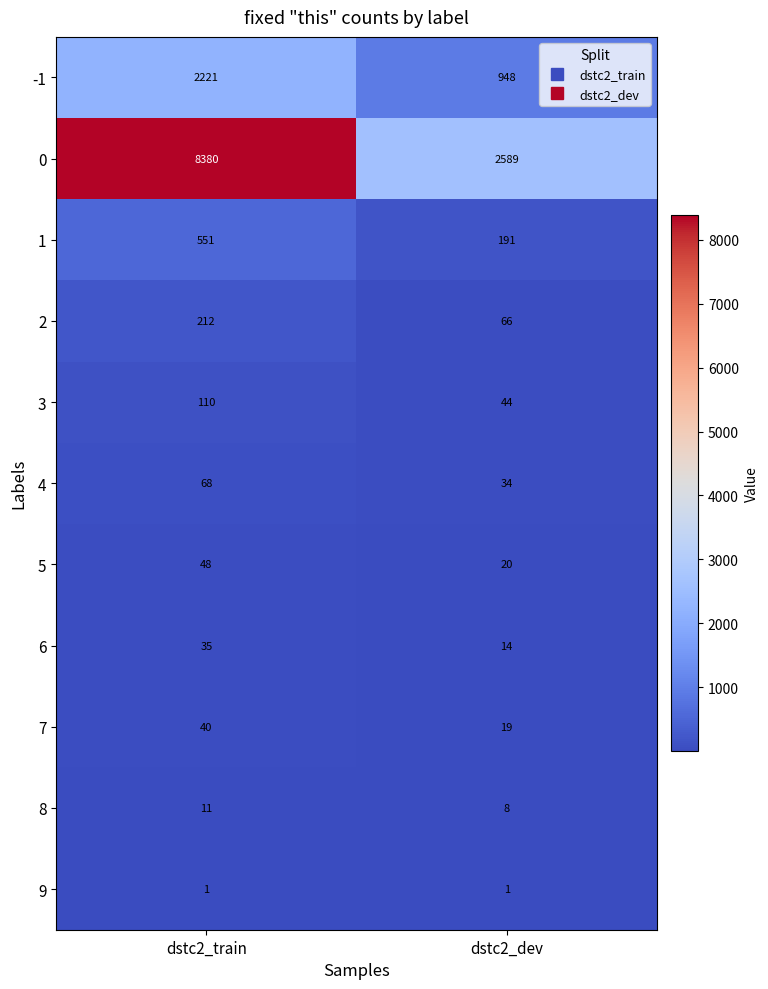

Which series has the largest total across all categories?

0